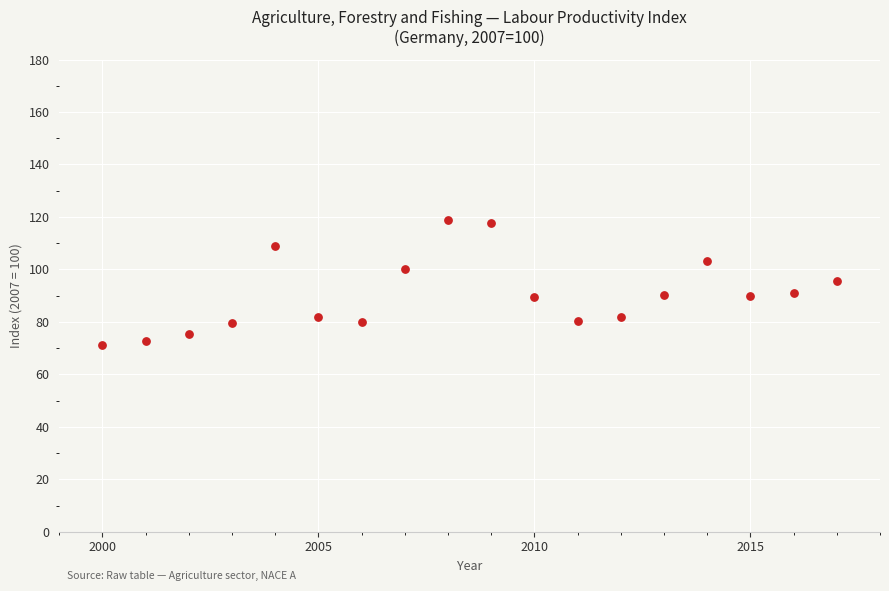

What is the range of Y values (max minus min)?

47.4